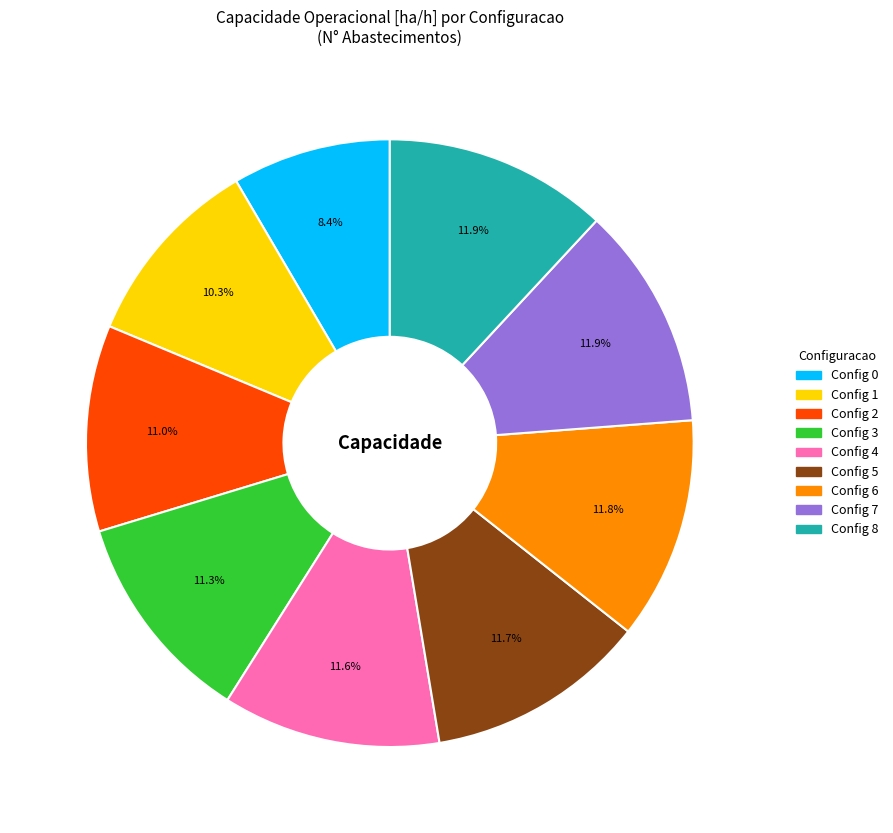

Count the number of slices in the pie.

9